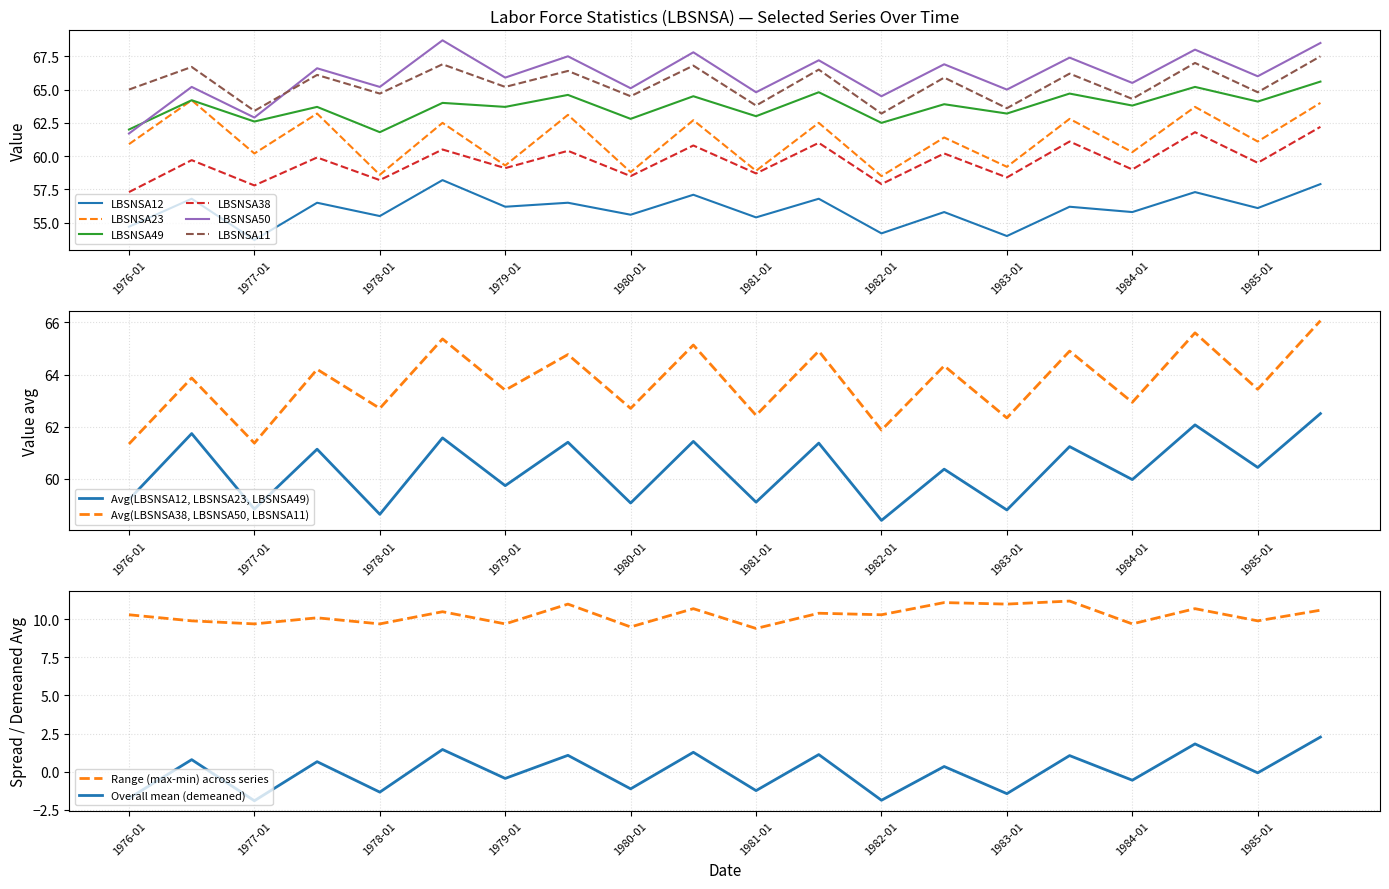

At how many categories does at least one series exceed 55?

20